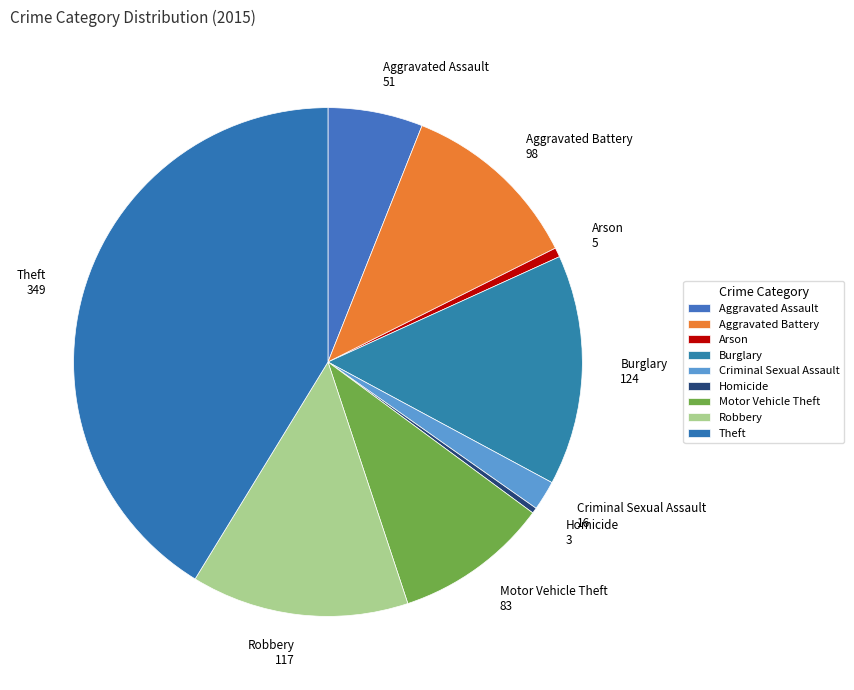

Do Arson and Theft together represent more than half of the pie?

No